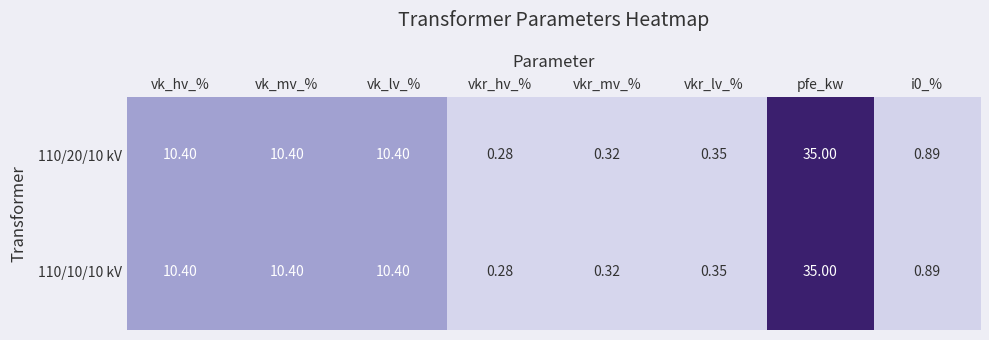

Count the number of data series in this chart.

2